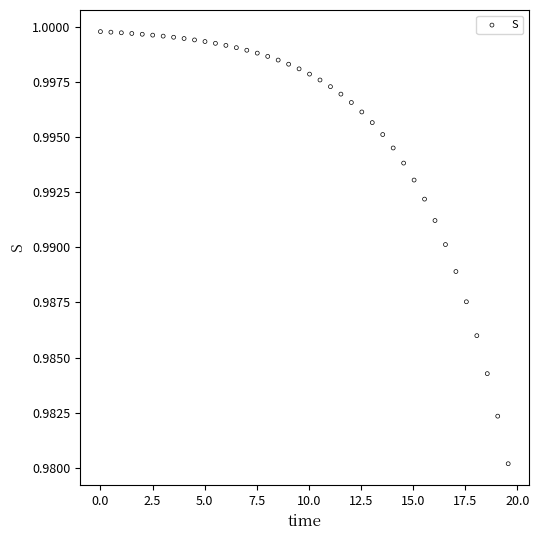

What is the range of X values (max minus min)?

19.6